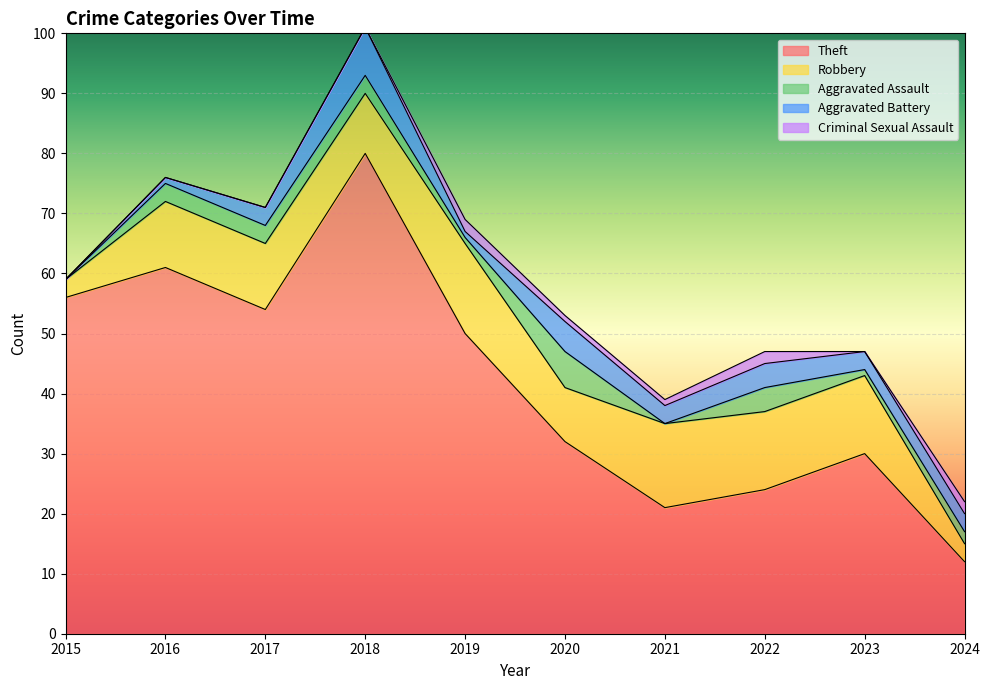

At 2018, list the series in order from smallest to largest.

Criminal Sexual Assault, Aggravated Assault, Aggravated Battery, Robbery, Theft